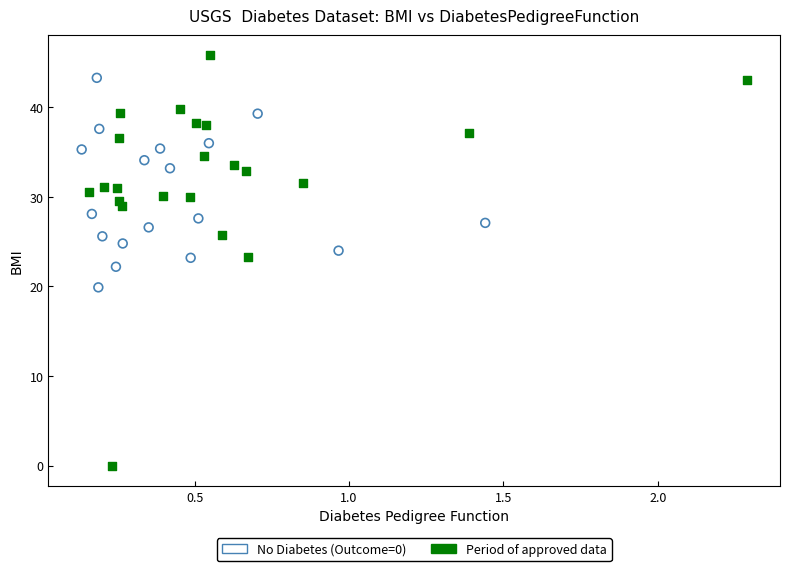

Which series has the widest spread of Y values?

Period of approved data